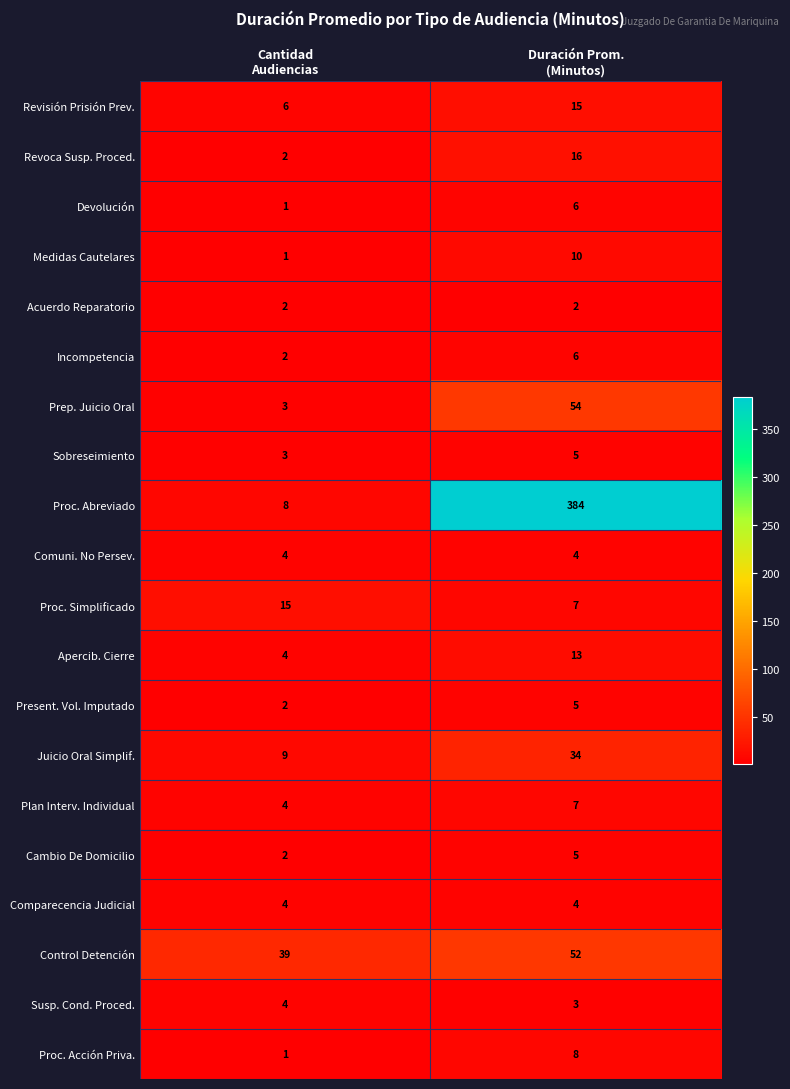

What is the average value of the Present. Vol. Imputado series?

4